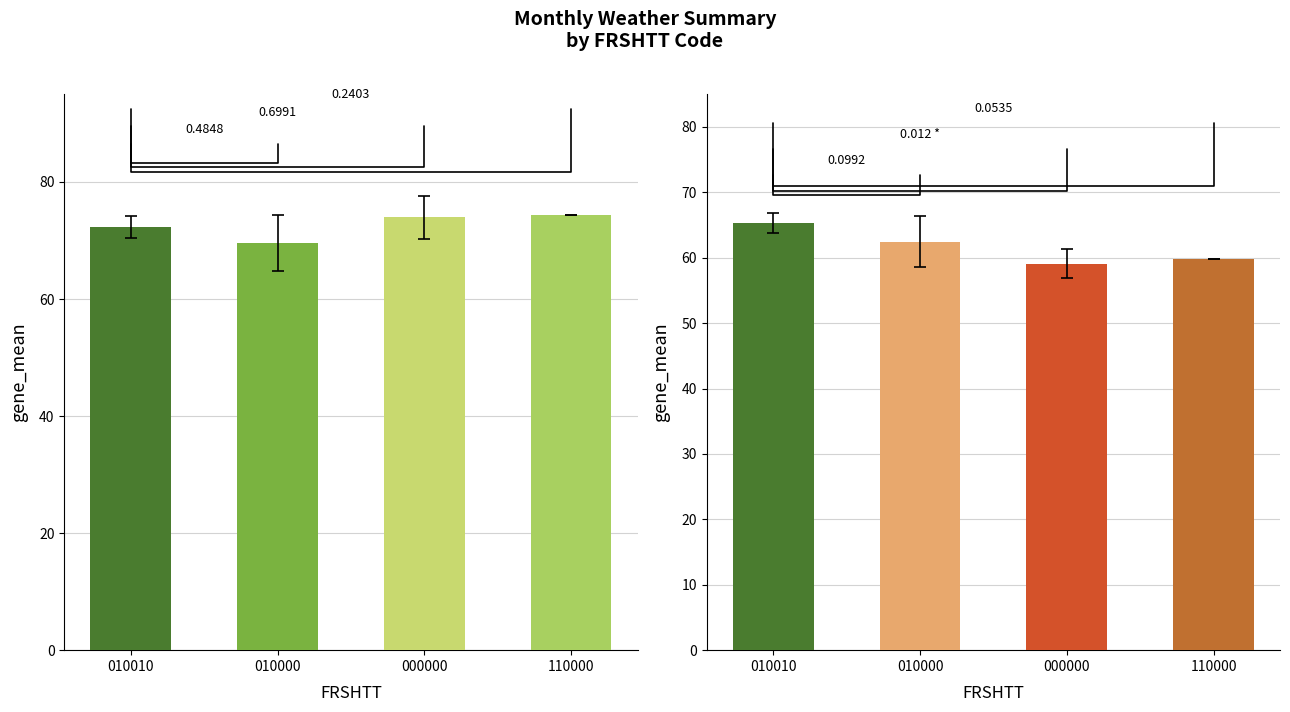

Which has a higher value, 010000 or 110000?

110000